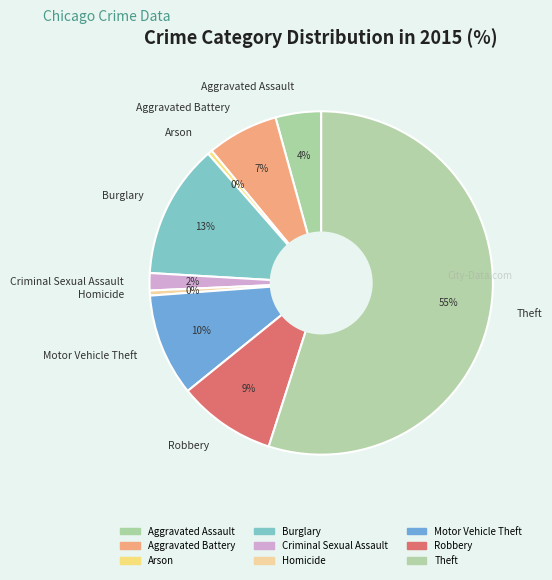

Count the number of slices in the pie.

9